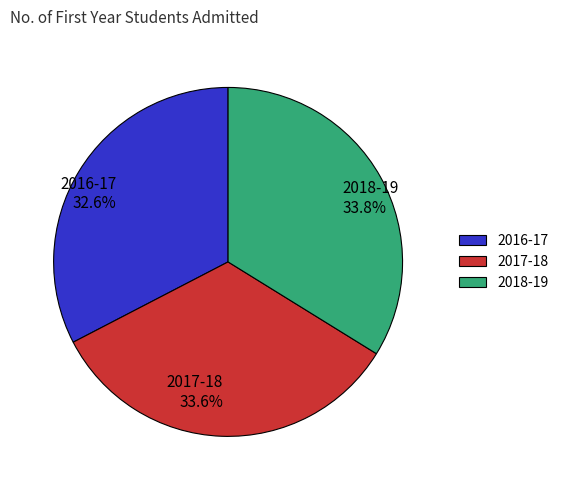

Count the number of slices in the pie.

3